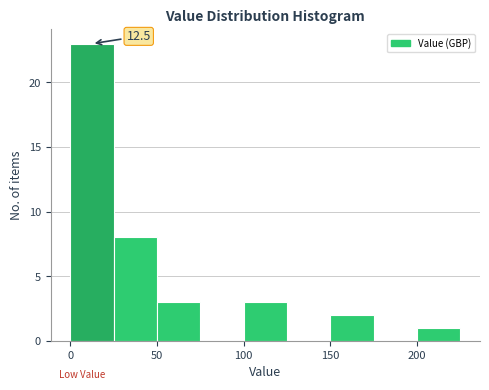

Over which range of the x-axis is the bar tallest?

0 to 25